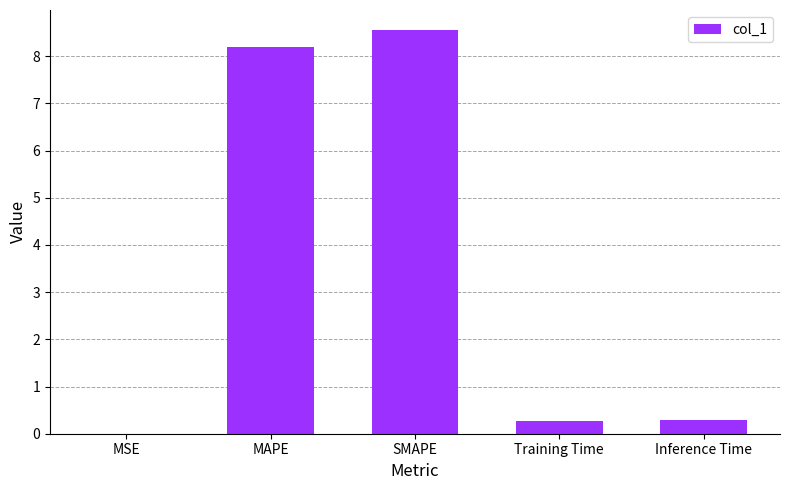

Which category has the highest value across all series?

SMAPE